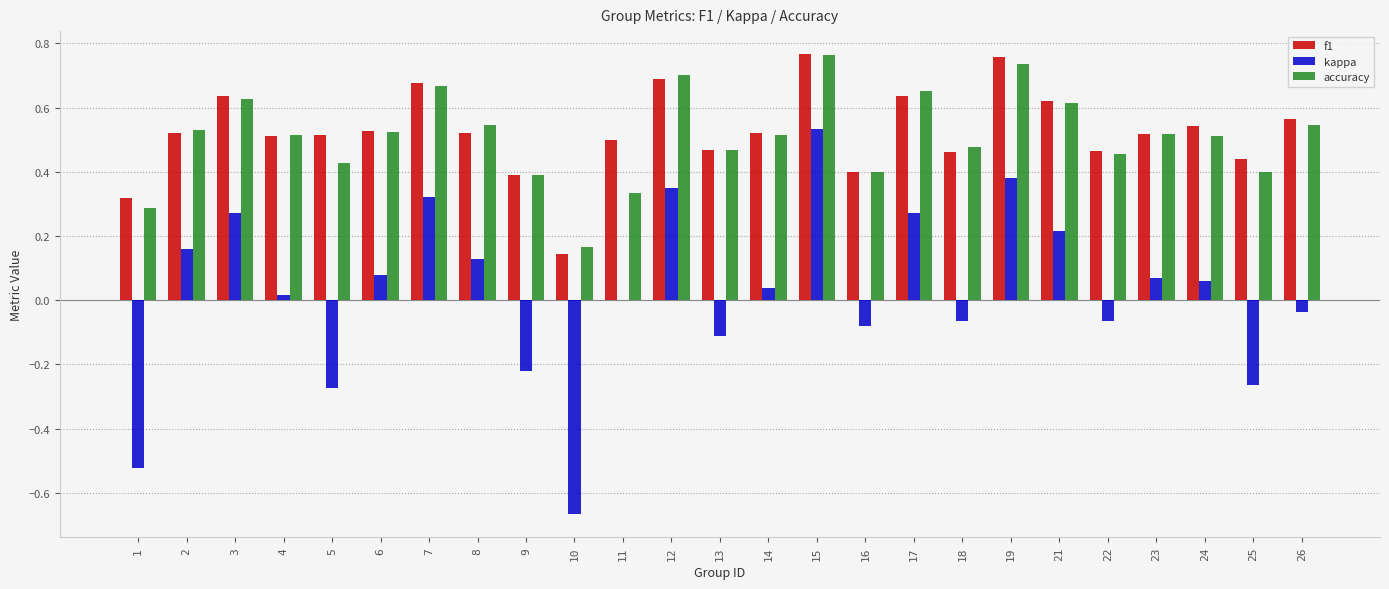

At which category is the sum across all series the highest?

15